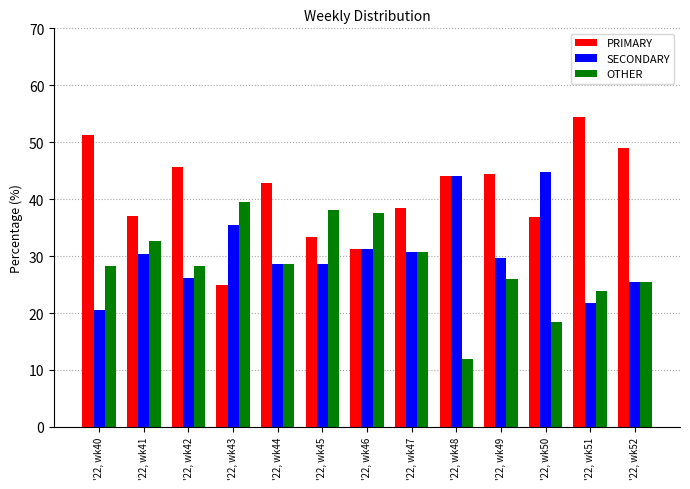

Where does the PRIMARY series first go above 42?

'22, wk40